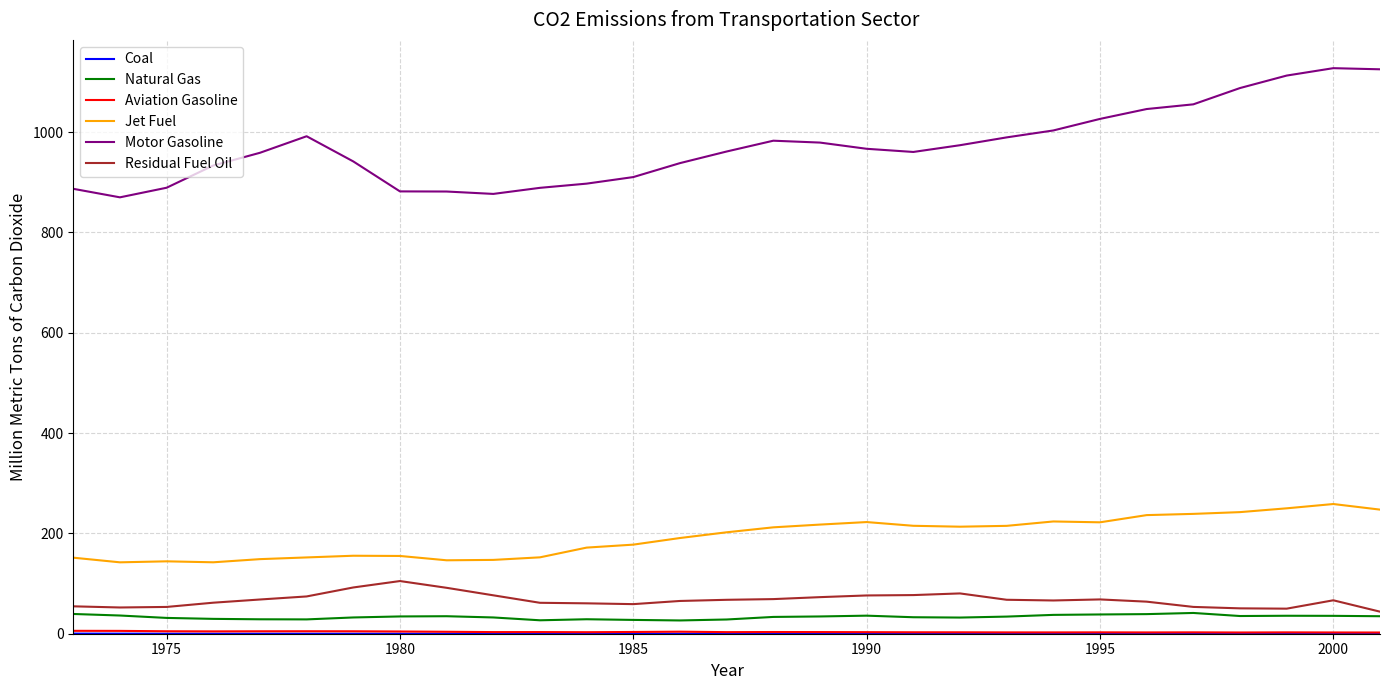

How many lines are shown in the chart?

6